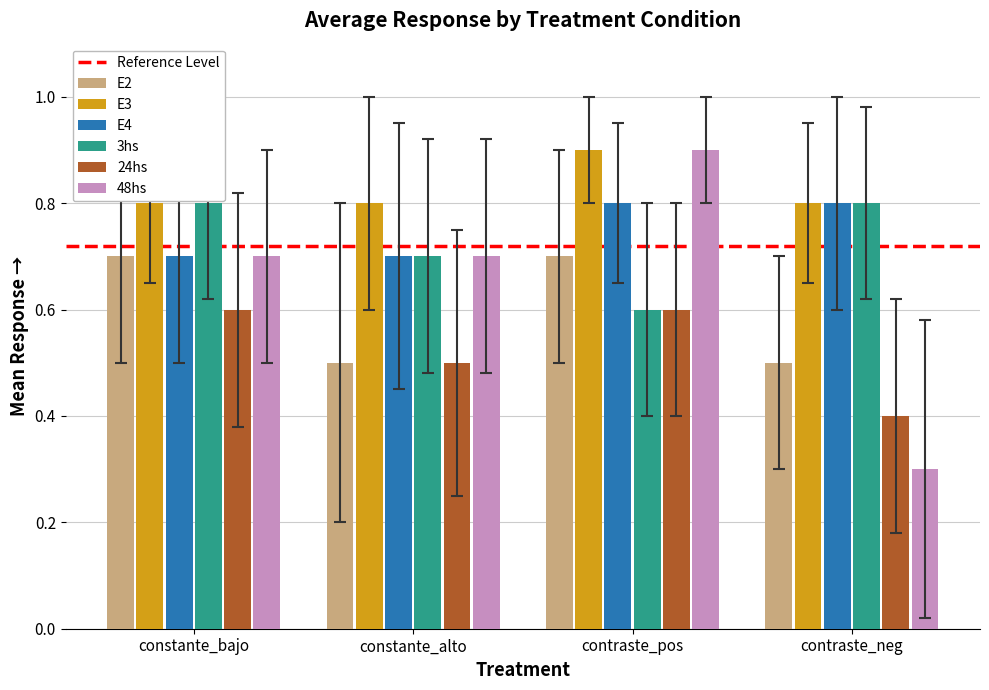

What is the sum of all 48hs values?

2.6